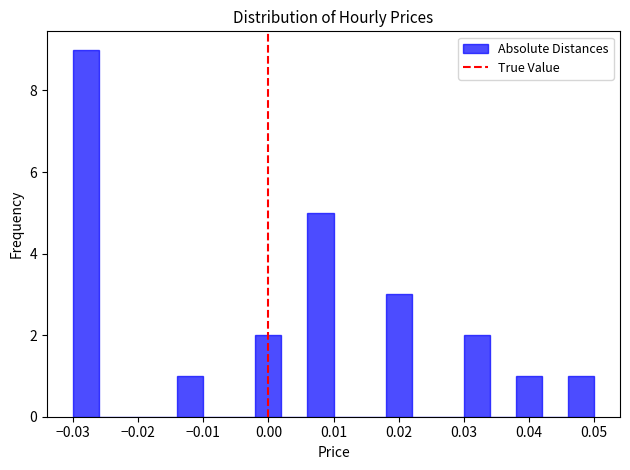

Reading left to right, list every bar in this chart as the range it spans on the x-axis followed by its height. The values are not printed on the chart, so give them approximately, as read against the axis.

-0.030 to -0.026: 9
-0.026 to -0.022: 0
-0.022 to -0.018: 0
-0.018 to -0.014: 0
-0.014 to -0.010: 1
-0.010 to -0.006: 0
-0.006 to -0.002: 0
-0.002 to 0.002: 2
0.002 to 0.006: 0
0.006 to 0.010: 5
0.010 to 0.014: 0
0.014 to 0.018: 0
0.018 to 0.022: 3
0.022 to 0.026: 0
0.026 to 0.030: 0
0.030 to 0.034: 2
0.034 to 0.038: 0
0.038 to 0.042: 1
0.042 to 0.046: 0
0.046 to 0.050: 1